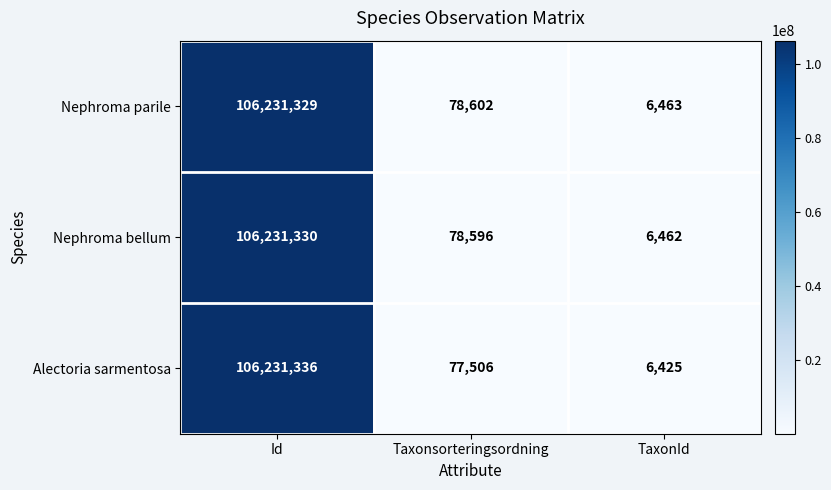

What is the total value across all series at Taxonsorteringsordning?

234704